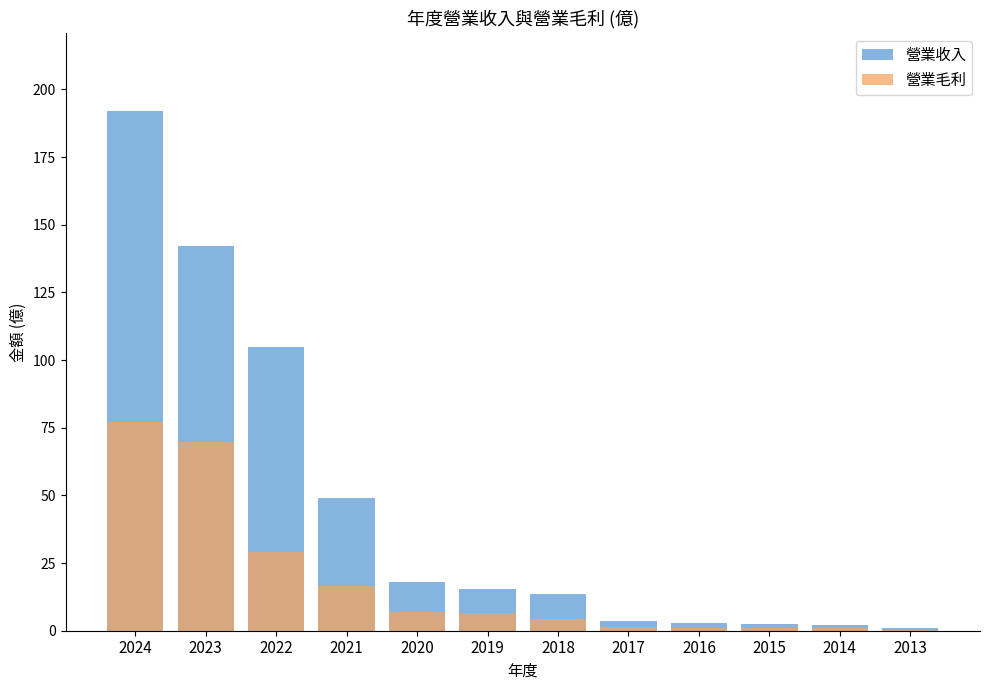

What is the average value of the 營業收入 series?

45.6